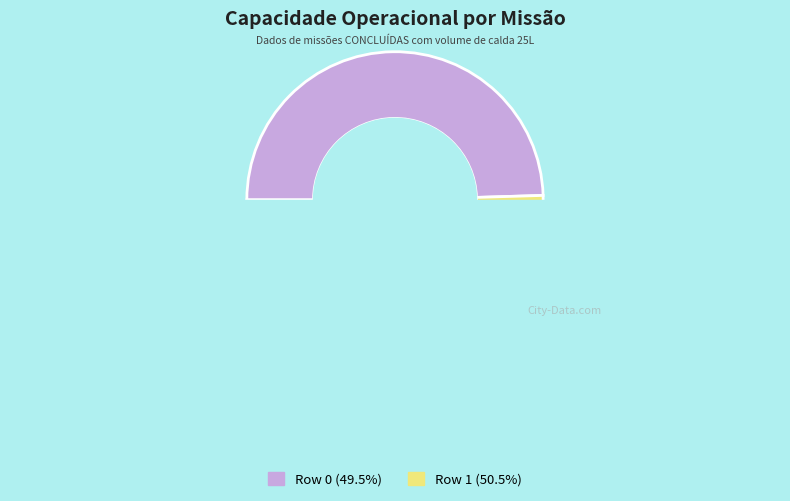

Which category has the smallest portion of the pie?

Row 0